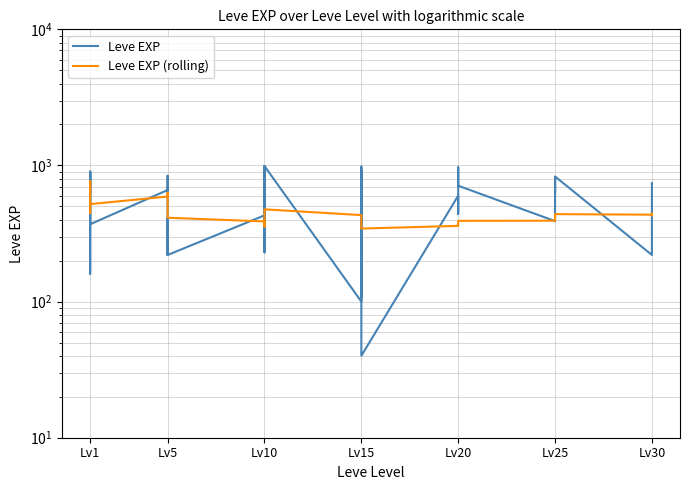

True or false: Leve EXP (rolling) has a value of 421 at Lv15.

True